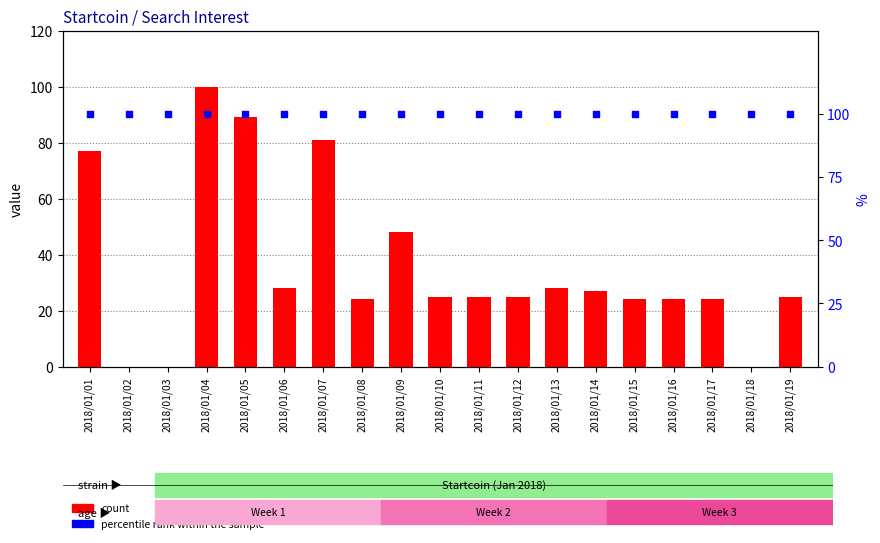

At which category is the sum across all series the highest?

2018/01/04